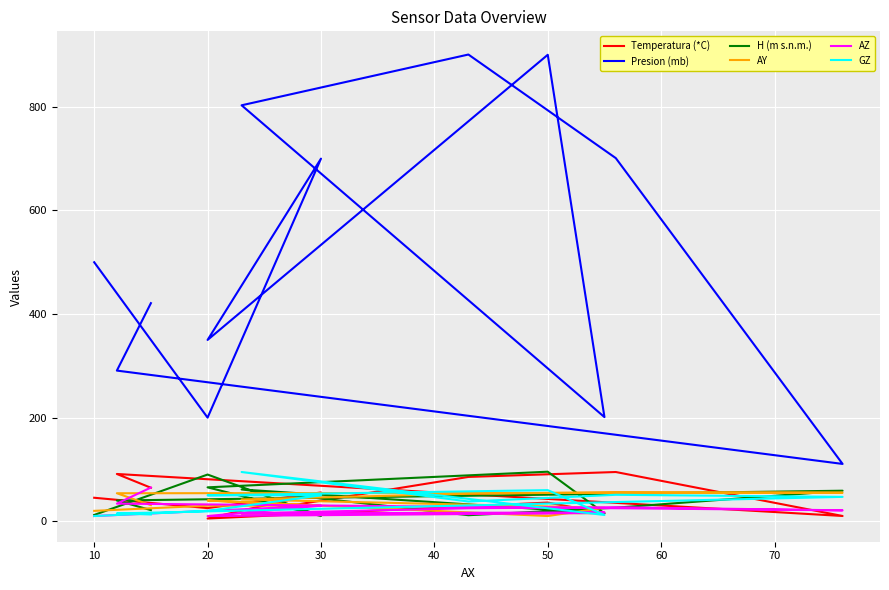

How many distinct data groups are displayed?

6